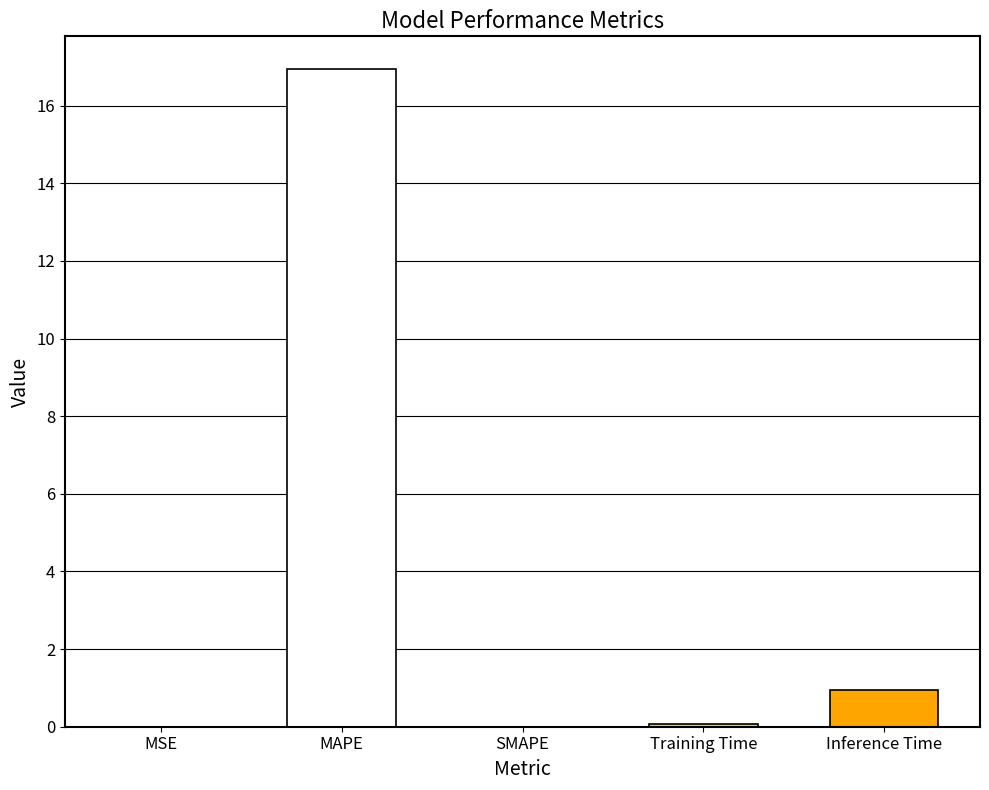

Is it true that the value at MAPE is 16.9?

True